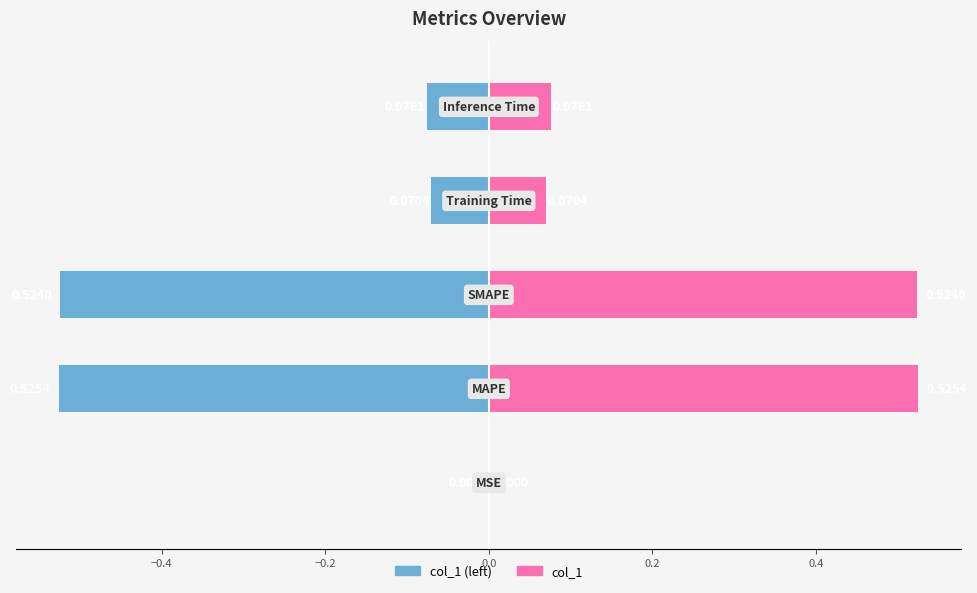

What is the change in value from MSE to Inference Time?

+0.1